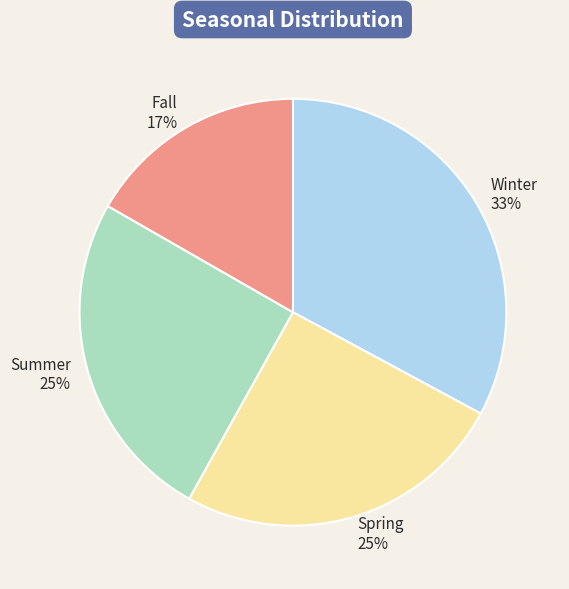

The Spring slice represents 25% of the pie. True or false?

True